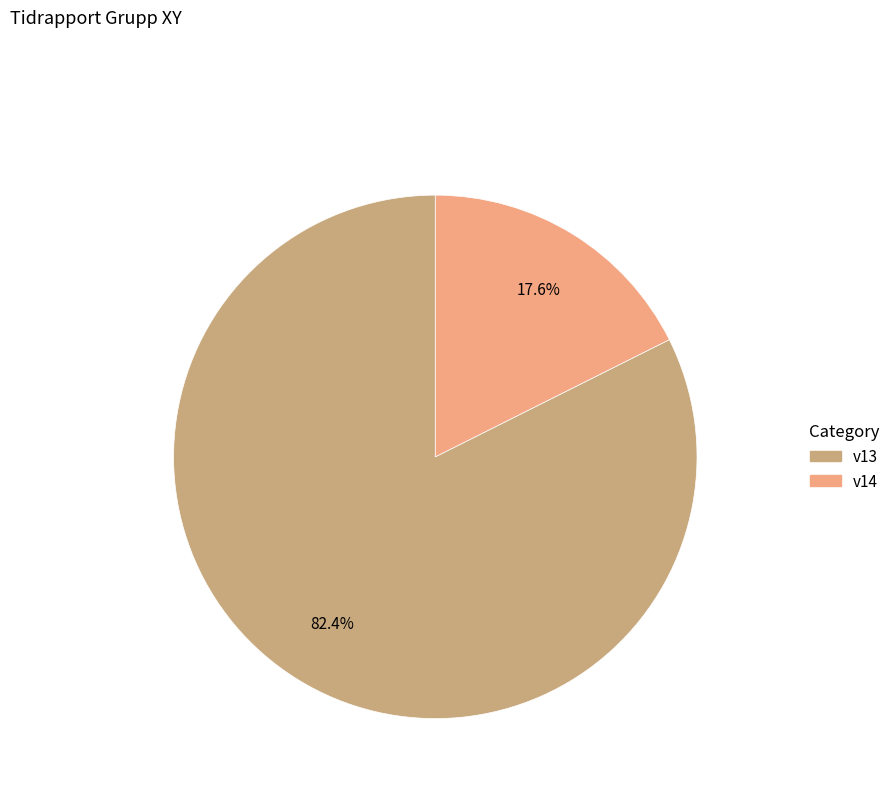

What percentage is the v13 slice, to the nearest percent?

82%